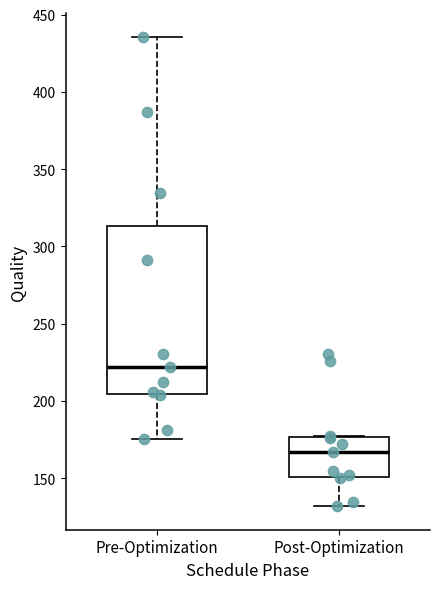

Which box has the highest median line?

Pre-Optimization